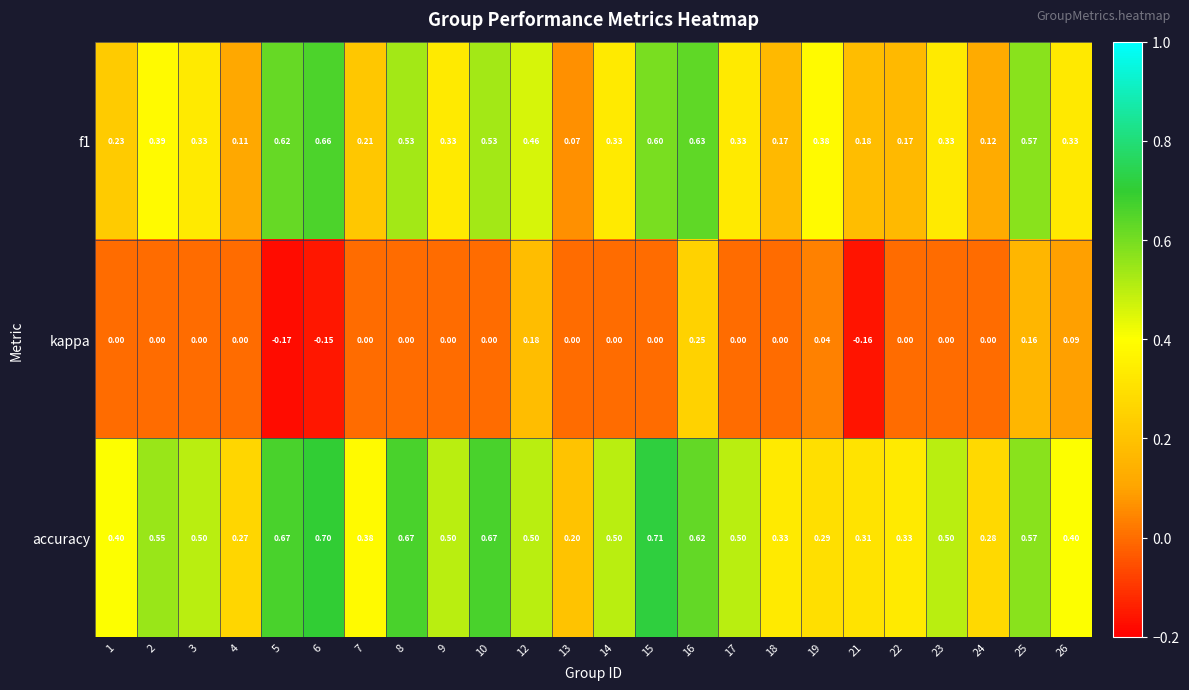

Is the value of f1 at 2 greater than the value of kappa at 14?

Yes